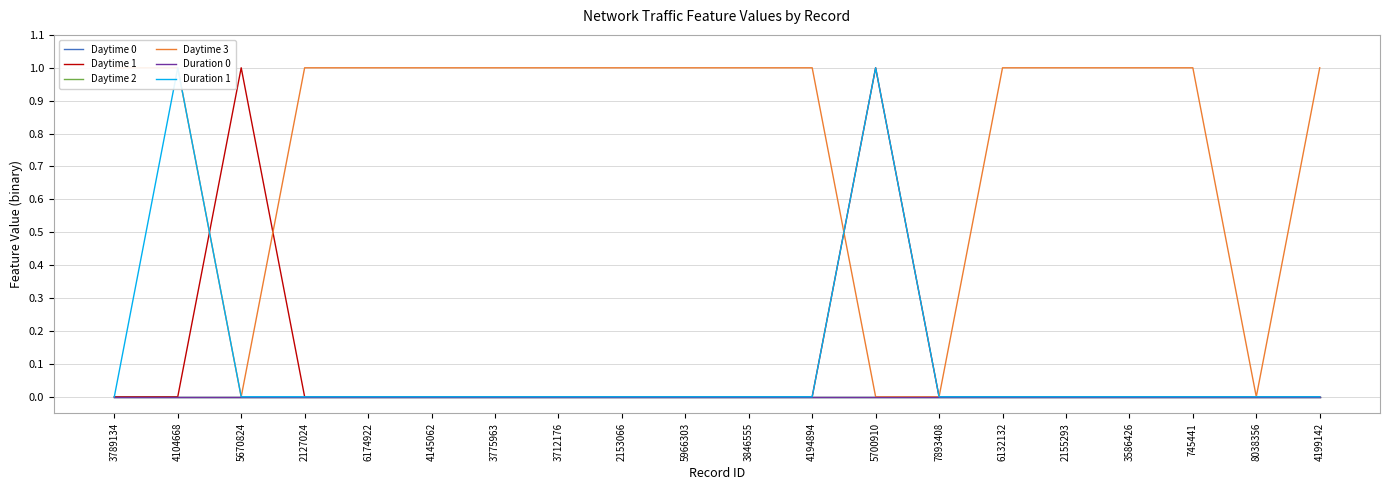

At which label is Daytime 2 closest to 0?

3789134